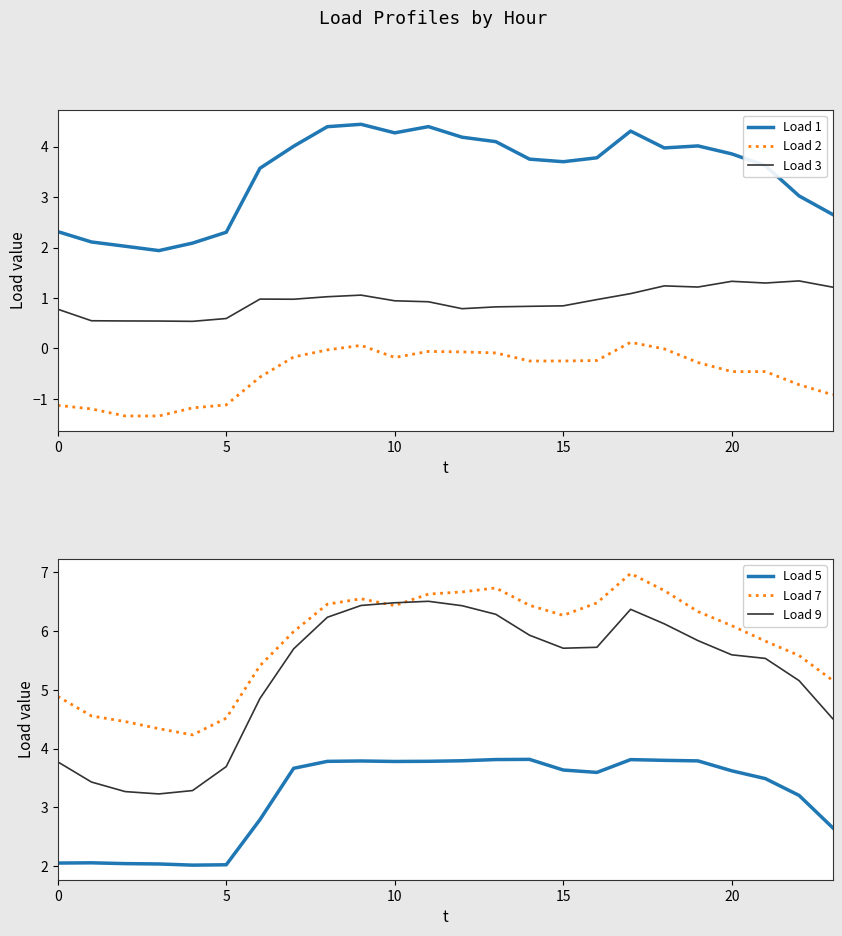

What are all the series names shown in the legend?

Load 1, Load 2, Load 3, Load 5, Load 7, Load 9